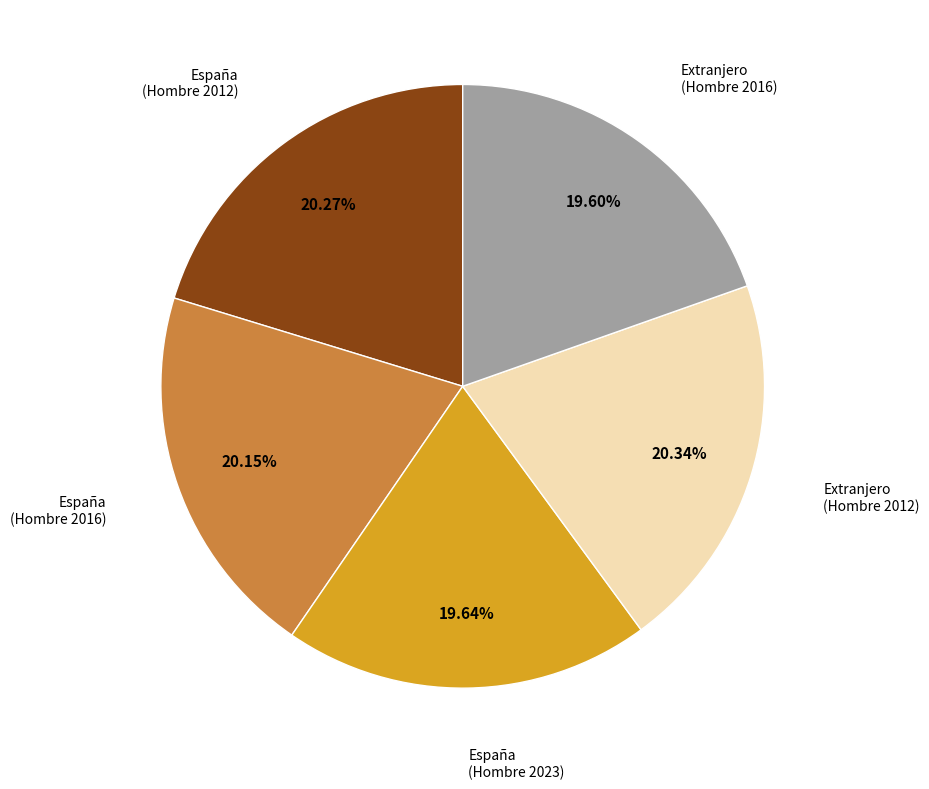

Is there a majority slice in this chart?

No